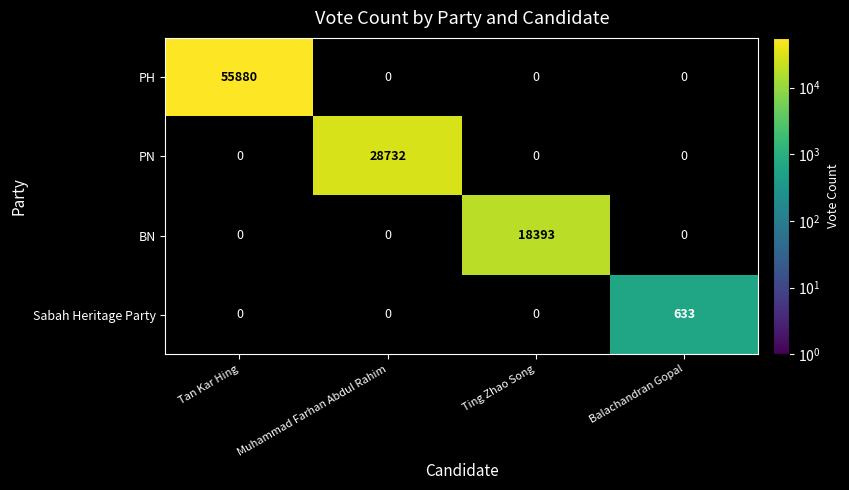

Which label corresponds to the smallest value in the chart?

Balachandran Gopal